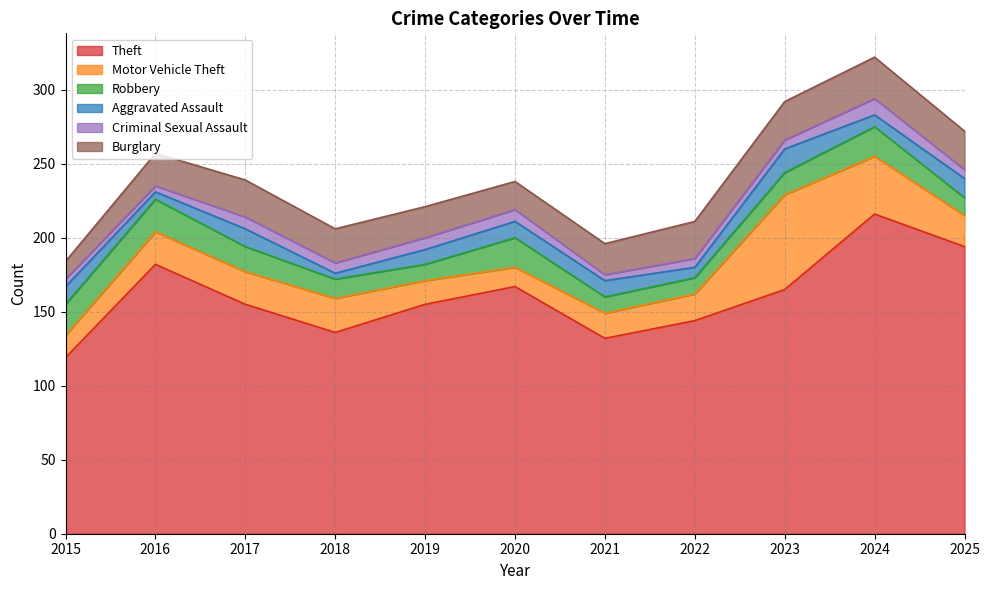

Reading left to right, transcribe all the data shown in this chart.

Theft: 2015=119	2016=182	2017=155	2018=136	2019=155	2020=167	2021=132	2022=144	2023=165	2024=216	2025=194
Motor Vehicle Theft: 2015=15	2016=22	2017=22	2018=23	2019=16	2020=13	2021=17	2022=18	2023=64	2024=39	2025=21
Robbery: 2015=21	2016=22	2017=17	2018=13	2019=11	2020=20	2021=11	2022=11	2023=15	2024=20	2025=12
Aggravated Assault: 2015=12	2016=5	2017=12	2018=4	2019=10	2020=11	2021=11	2022=7	2023=16	2024=8	2025=13
Criminal Sexual Assault: 2015=5	2016=4	2017=8	2018=7	2019=8	2020=8	2021=4	2022=6	2023=6	2024=11	2025=6
Burglary: 2015=12	2016=22	2017=25	2018=23	2019=21	2020=19	2021=21	2022=25	2023=26	2024=28	2025=26